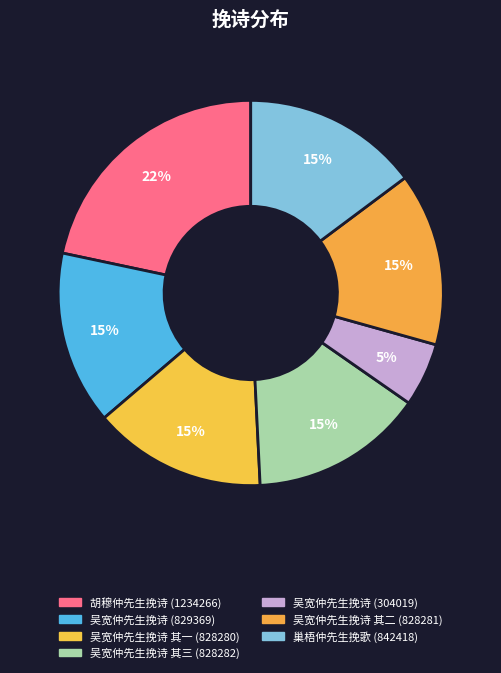

Which category has the biggest portion of the pie?

胡穆仲先生挽诗 (1234266)